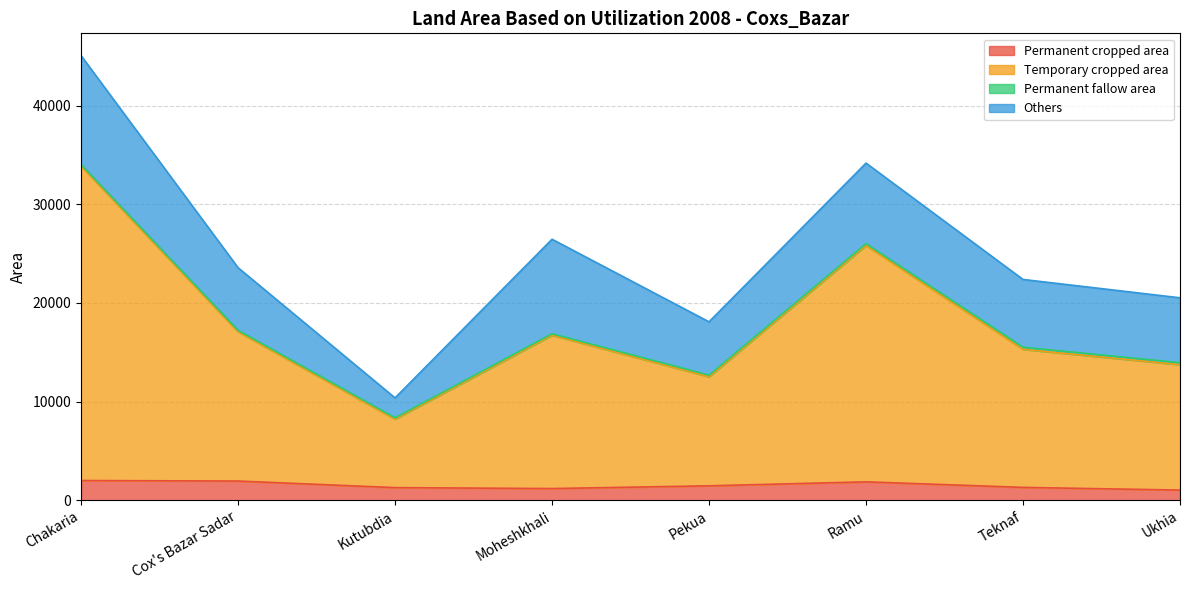

What is the average value of the Permanent cropped area series?

1518